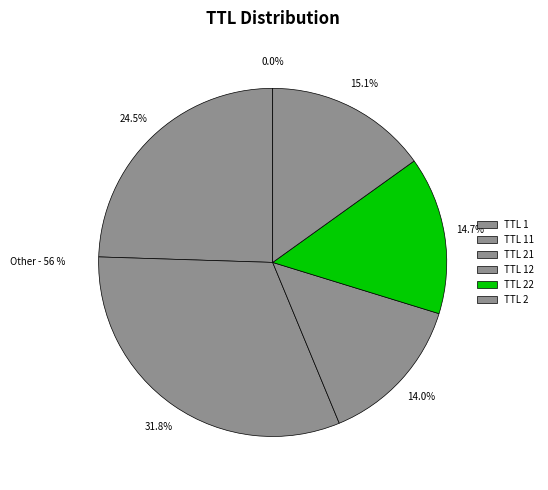

Does 2 represent more than half of the total?

No